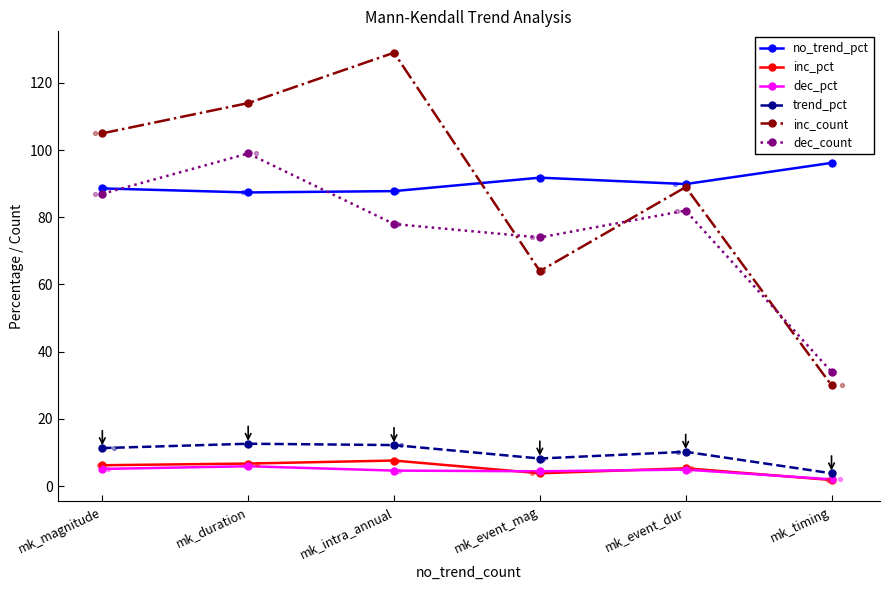

Which series reaches the maximum Y coordinate?

inc_count